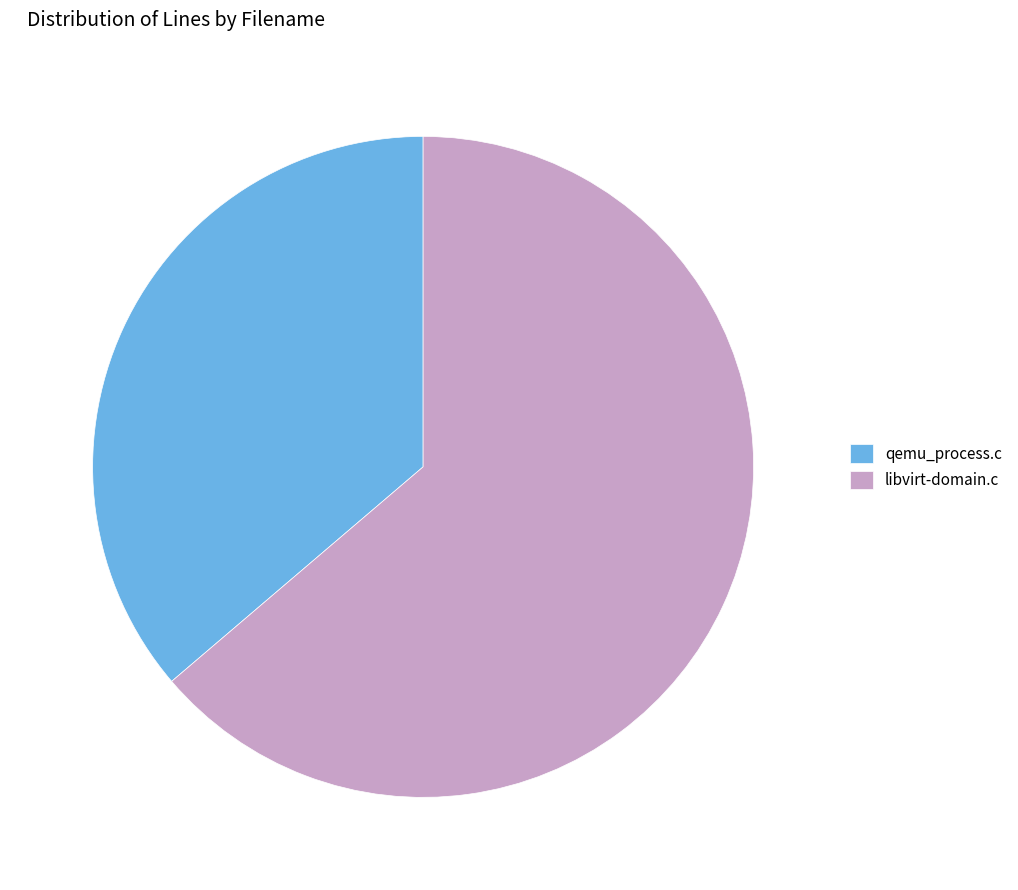

What is the majority slice?

libvirt-domain.c